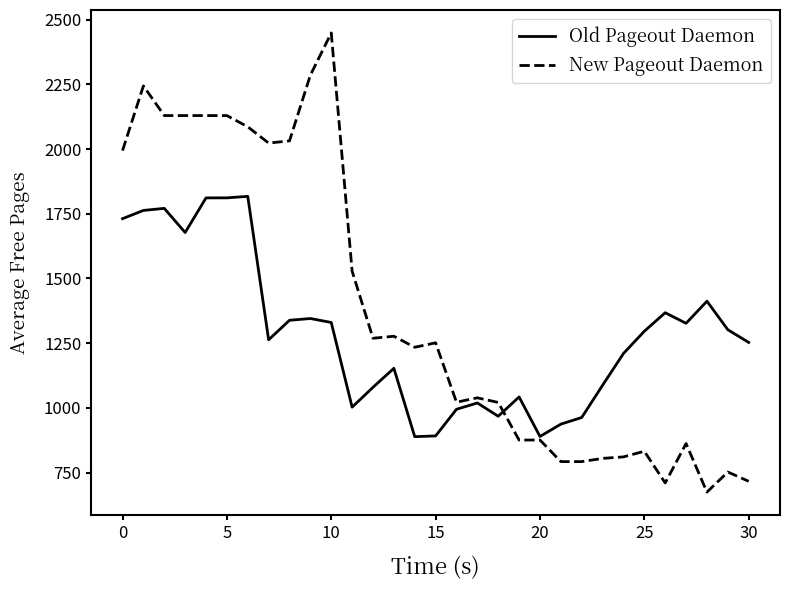

What is the minimum value shown in the chart?

674.3